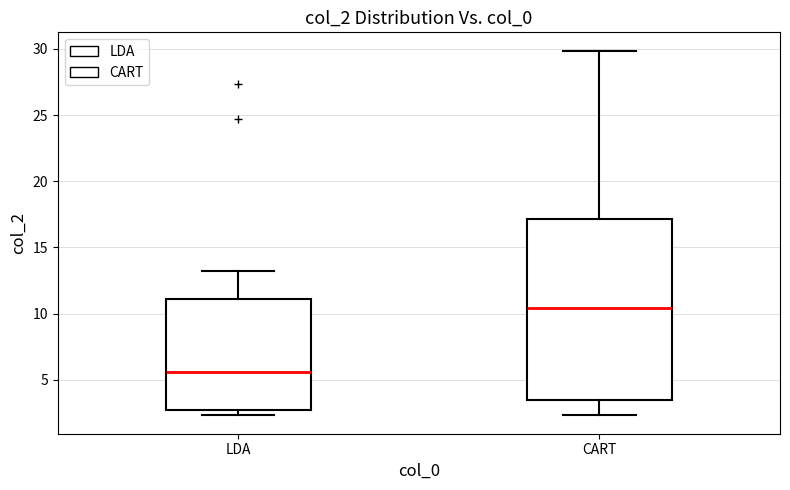

Reading left to right, transcribe this box plot: for each box, give where its median line is, the range the box spans, and where its two whiskers end, as read against the y-axis. The values are not printed on the chart, so give them approximately, as read against the axis.

LDA: median 5.5, box 2.5 to 11.0, whiskers 2.5 (just below the box's lower edge) to 13.5
CART: median 10.5, box 3.5 to 17.0, whiskers 2.5 to 30.0